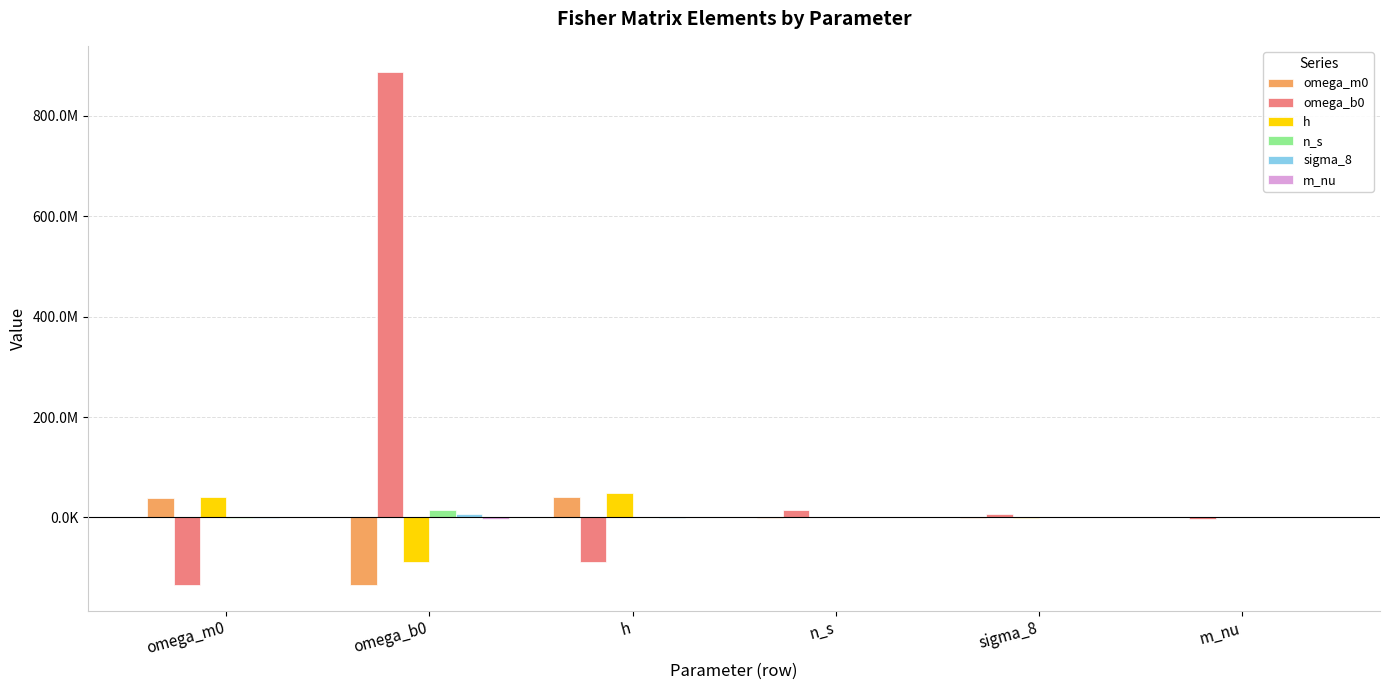

Is it true that m_nu equals 966618.7 at h?

True